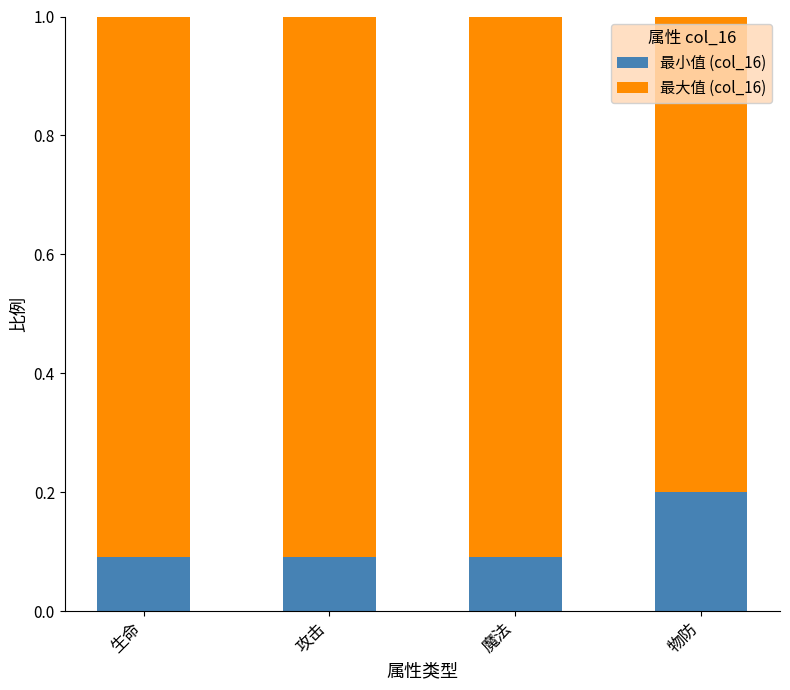

What is the total value across all series at 攻击?

1.0